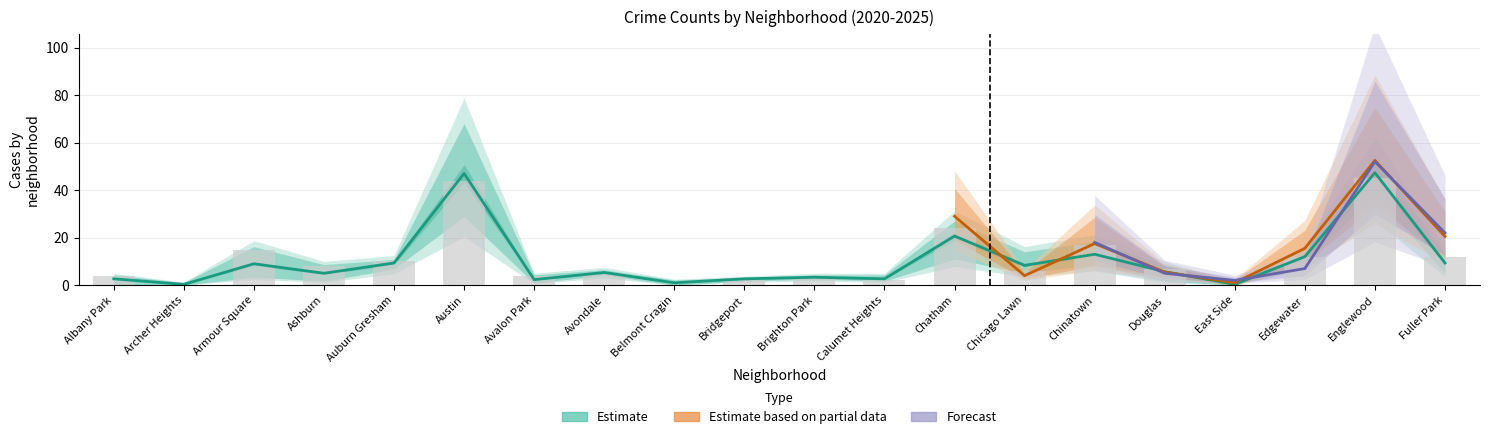

Where does the 2023 series first go above 9?

Armour Square